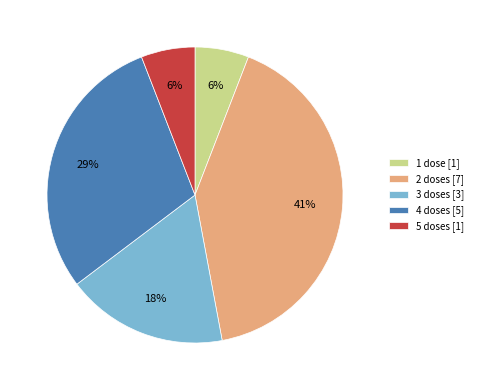

Between 2 doses [7] and 3 doses [3], which is larger?

2 doses [7]